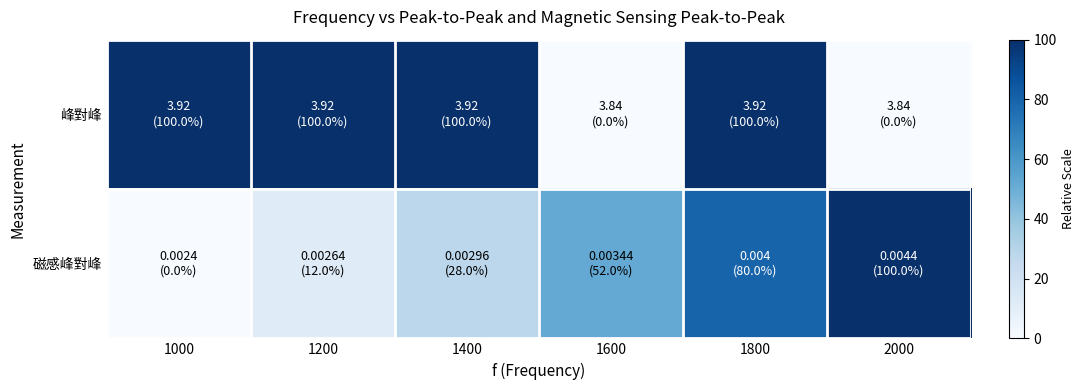

Reading left to right, transcribe all the data shown in this chart.

峰對峰: 1000=100.0	1200=100.0	1400=100.0	1600=0.0	1800=100.0	2000=0.0
磁感峰對峰: 1000=0.0	1200=12.0	1400=28.0	1600=52.0	1800=80.0	2000=100.0